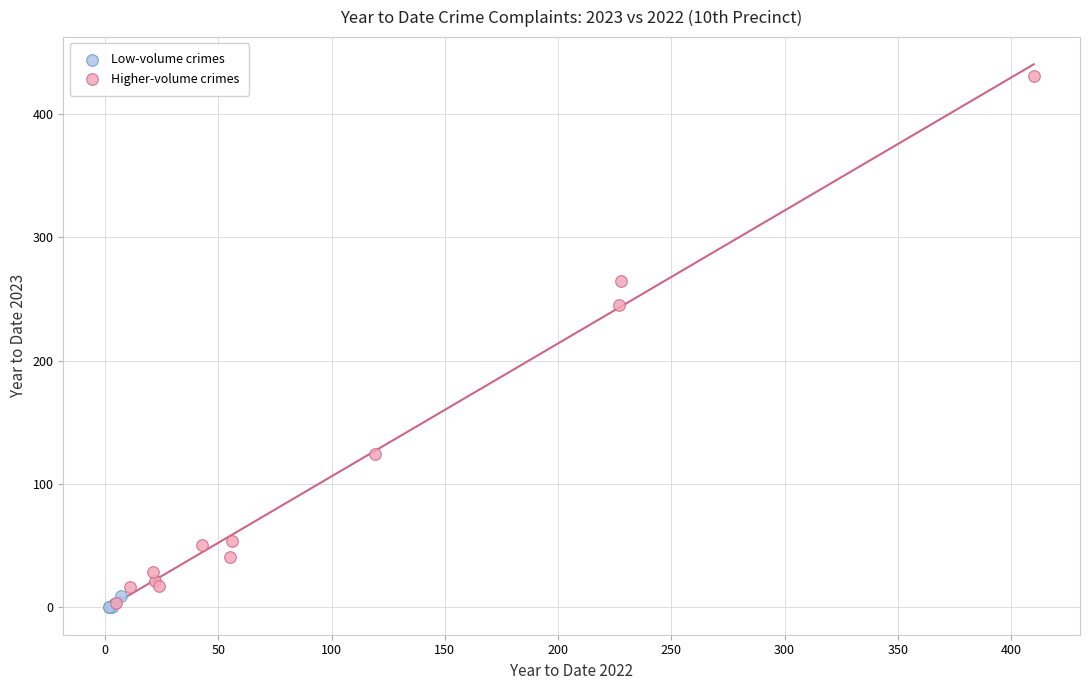

What are all the series names shown in the legend?

Low-volume crimes, Higher-volume crimes